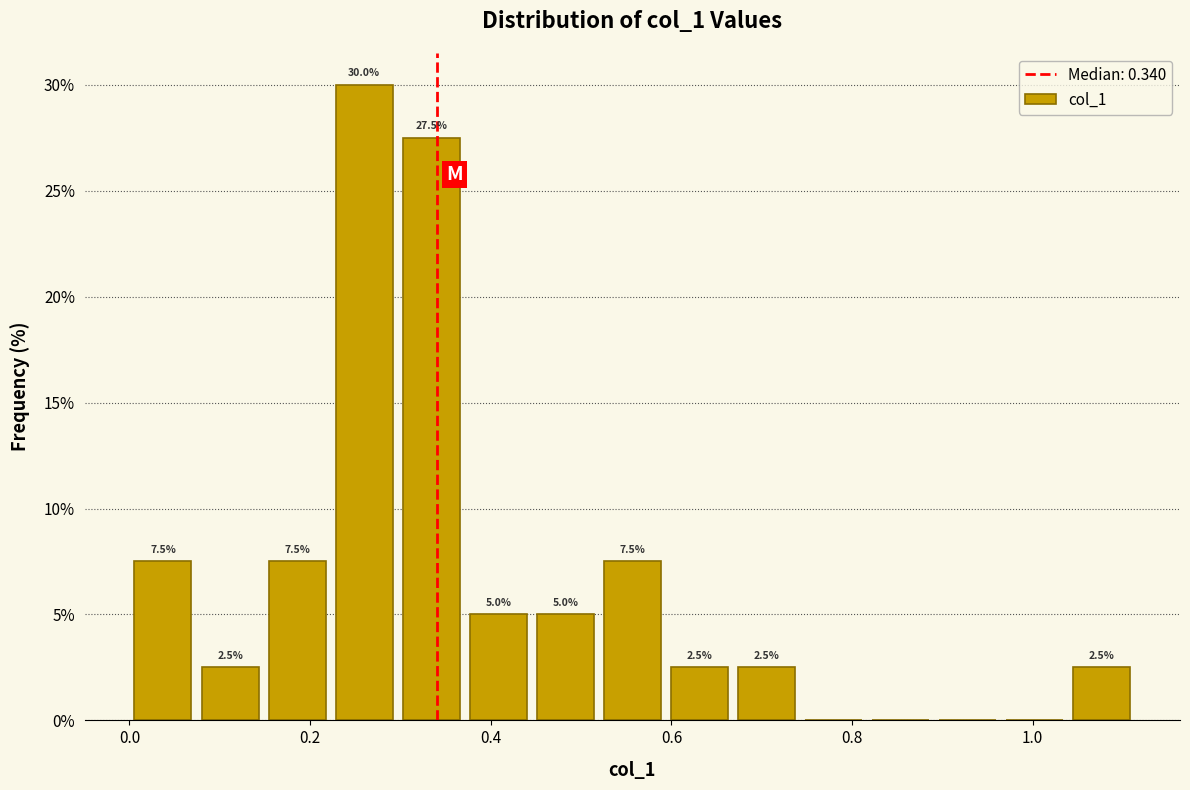

Around what value on the x-axis is the tallest bar? Give the approximate position of its centre, as read against the axis.

0.26